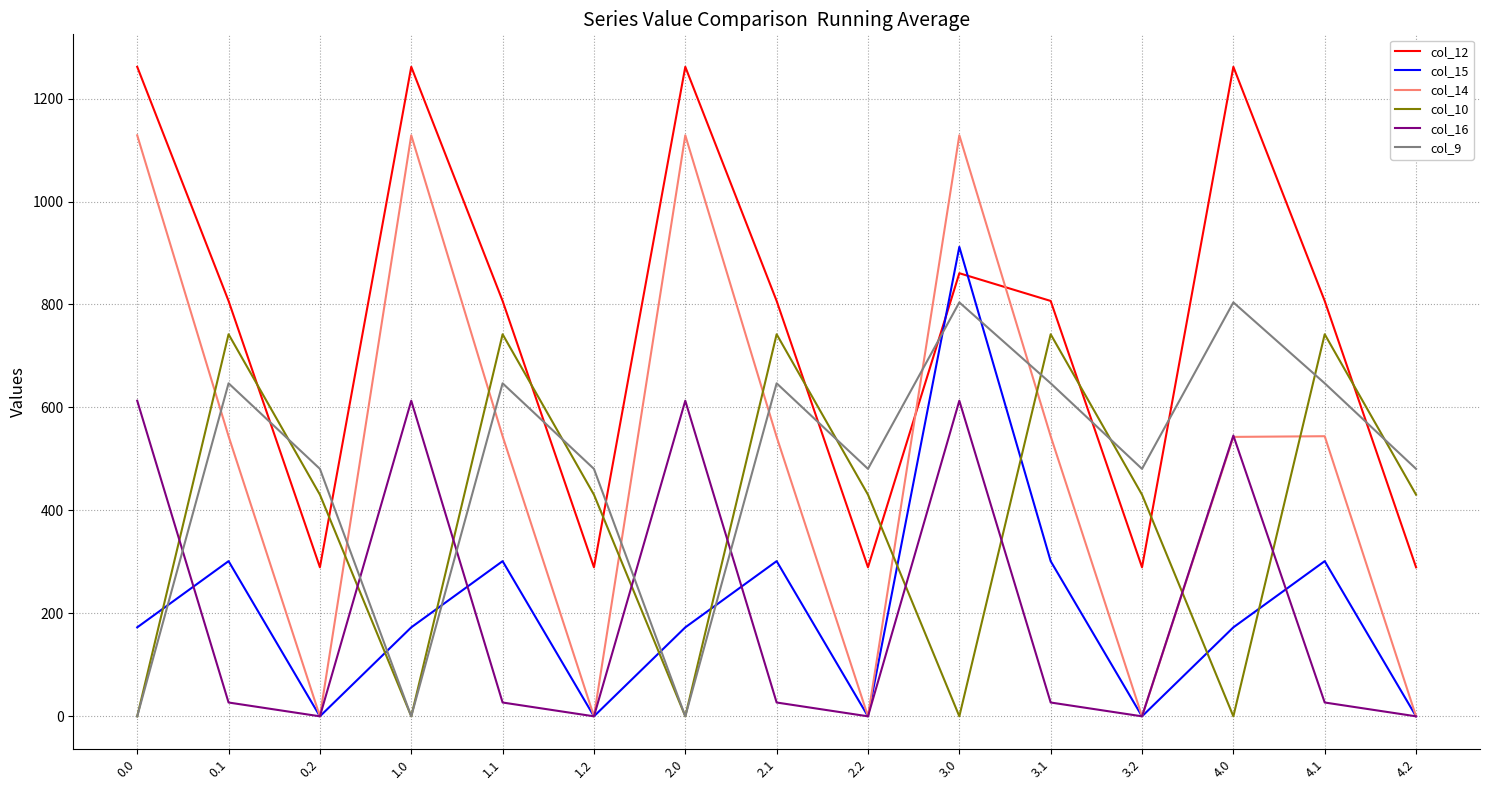

True or false: col_10 and col_16 cross at least once.

True